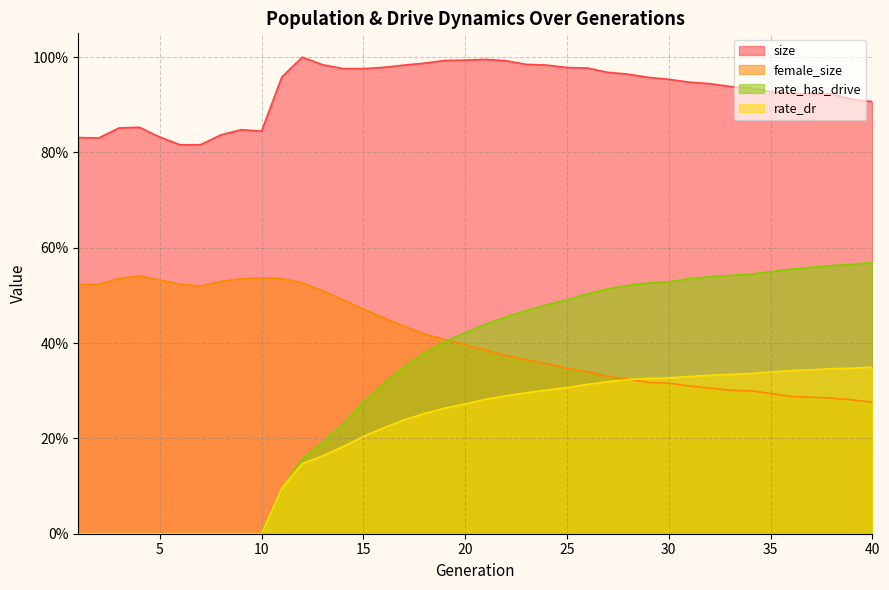

Reading left to right, what are all the values shown in this chart?

size: 0.8	0.8	0.9	0.9	0.8	0.8	0.8	0.8	0.8	0.8	1.0	1.0	1.0	1.0	1.0	1.0	1.0	1.0	1.0	1.0	1.0	1.0	1.0	1.0	1.0	1.0	1.0	1.0	1.0	1.0	0.9	0.9	0.9	0.9	0.9	0.9	0.9	0.9	0.9	0.9
female_size: 0.5	0.5	0.5	0.5	0.5	0.5	0.5	0.5	0.5	0.5	0.5	0.5	0.5	0.5	0.5	0.5	0.4	0.4	0.4	0.4	0.4	0.4	0.4	0.4	0.3	0.3	0.3	0.3	0.3	0.3	0.3	0.3	0.3	0.3	0.3	0.3	0.3	0.3	0.3	0.3
rate_dr: 0.0	0.0	0.0	0.0	0.0	0.0	0.0	0.0	0.0	0.0	0.1	0.1	0.2	0.2	0.2	0.2	0.2	0.3	0.3	0.3	0.3	0.3	0.3	0.3	0.3	0.3	0.3	0.3	0.3	0.3	0.3	0.3	0.3	0.3	0.3	0.3	0.3	0.3	0.3	0.3
rate_has_drive: 0.0	0.0	0.0	0.0	0.0	0.0	0.0	0.0	0.0	0.0	0.1	0.2	0.2	0.2	0.3	0.3	0.4	0.4	0.4	0.4	0.4	0.5	0.5	0.5	0.5	0.5	0.5	0.5	0.5	0.5	0.5	0.5	0.5	0.5	0.6	0.6	0.6	0.6	0.6	0.6